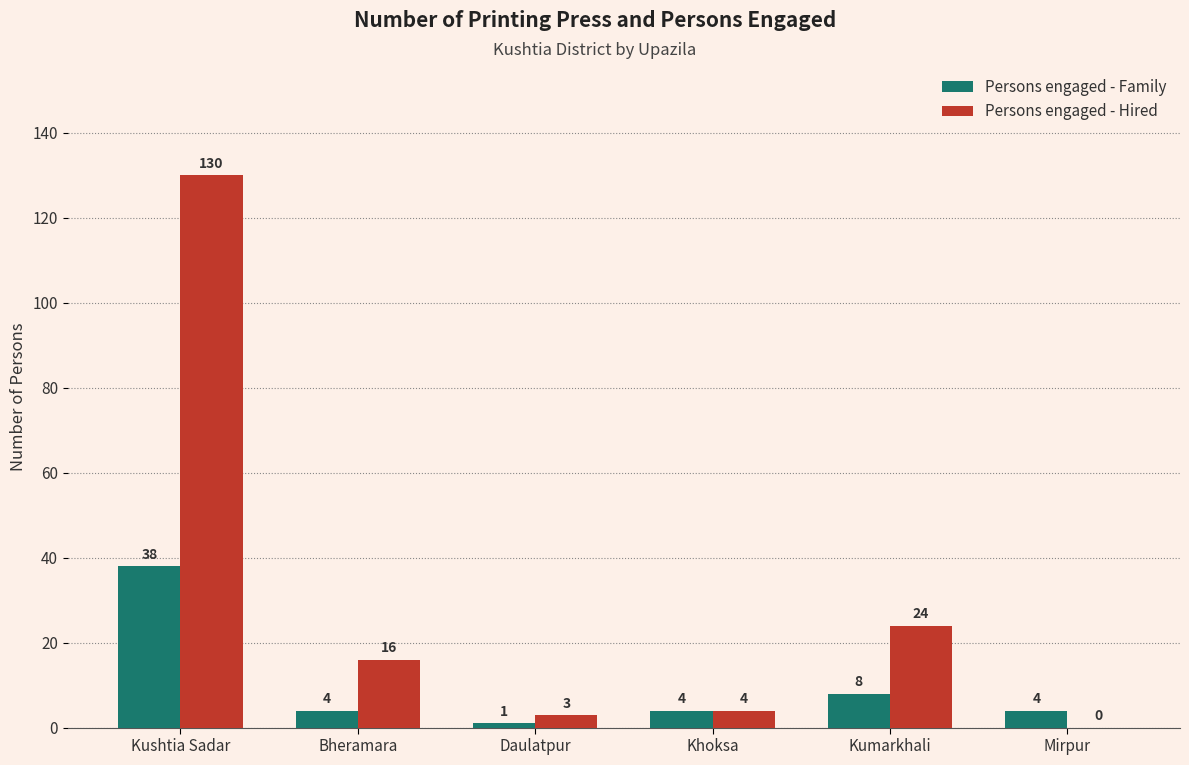

True or false: Persons engaged - Hired has a value of 10 at Kumarkhali.

False